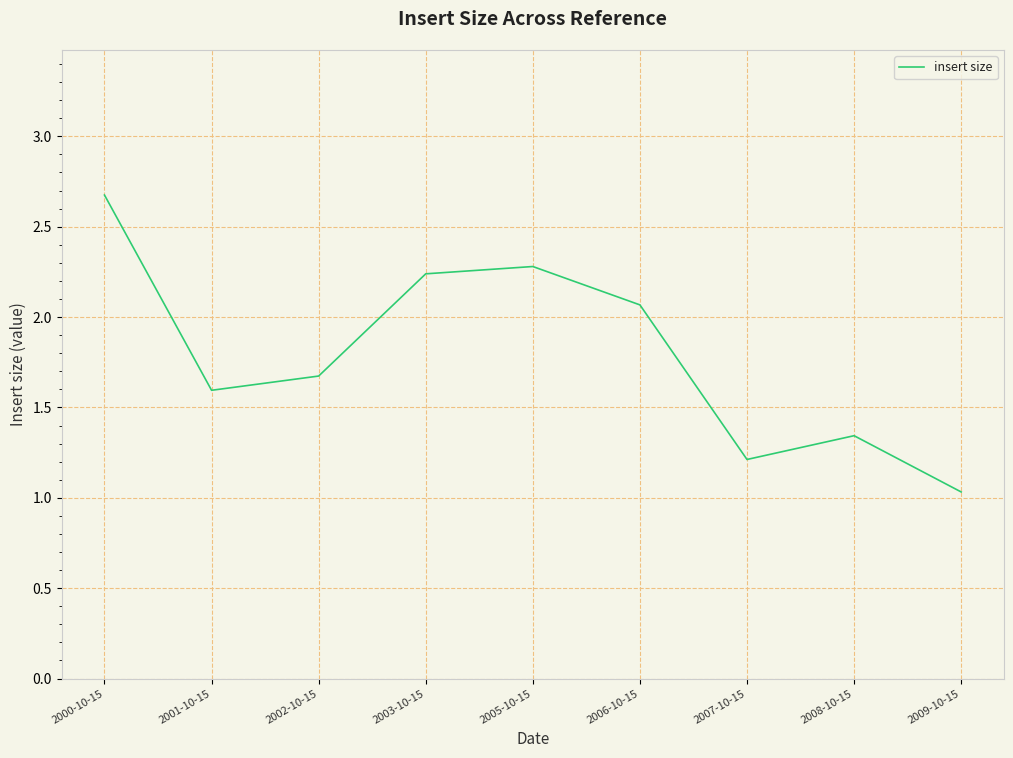

What is the difference between the values at 2005-10-15 and 2008-10-15?

0.9